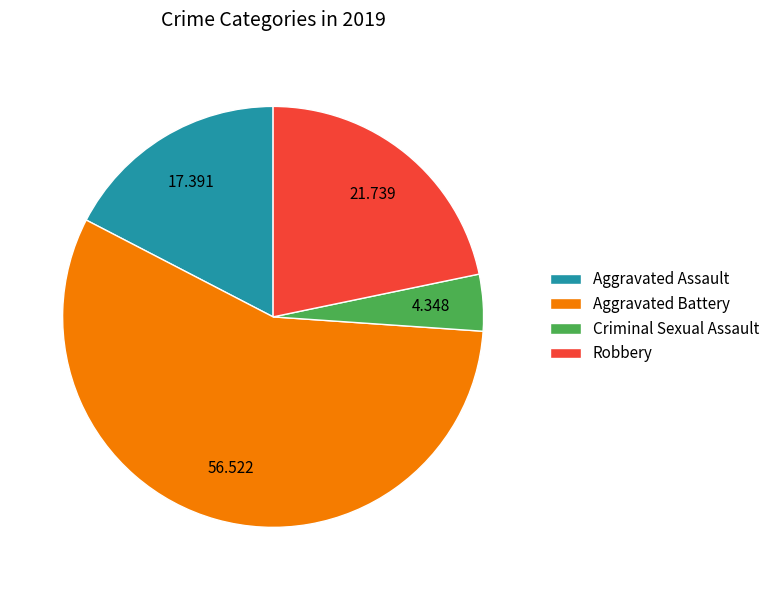

Rank the categories by value from lowest to highest.

Criminal Sexual Assault, Aggravated Assault, Robbery, Aggravated Battery